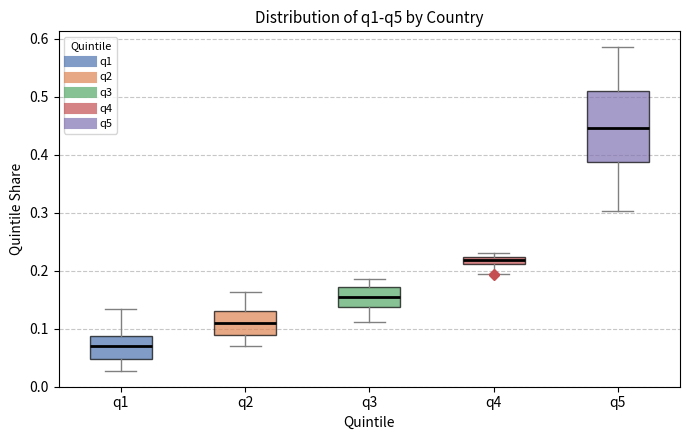

Which box has the lowest median line?

q1